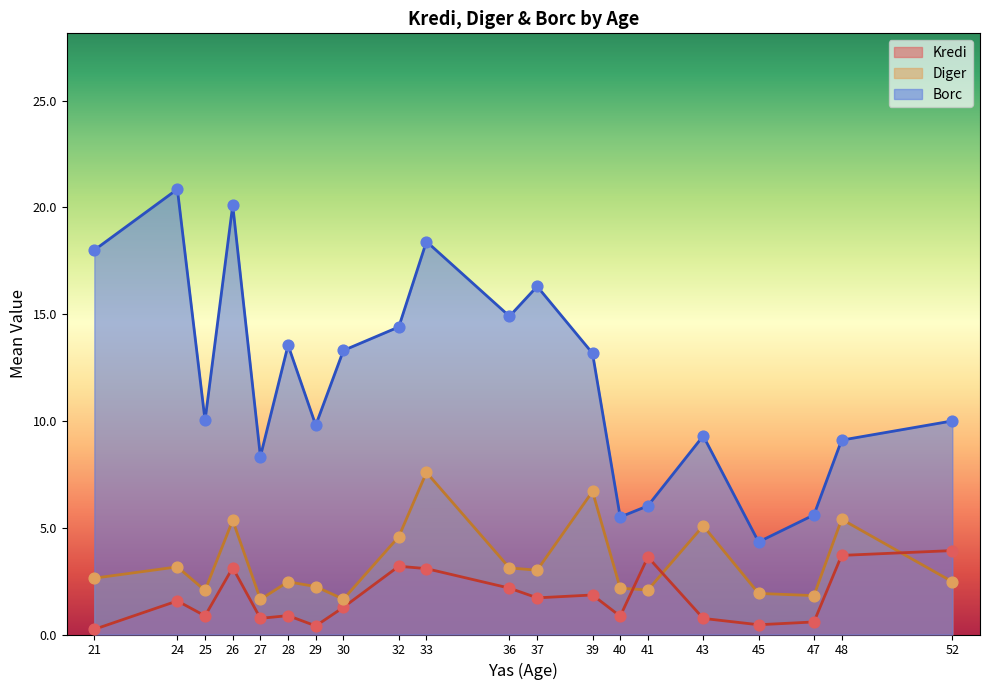

Which series has the widest spread of Y values?

Borc